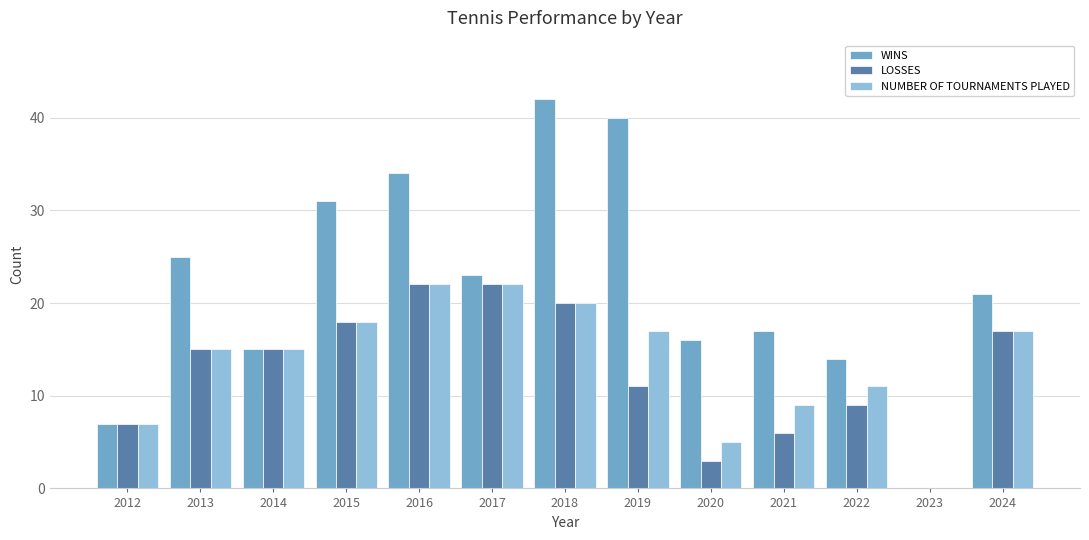

Count the number of categories in the chart.

13